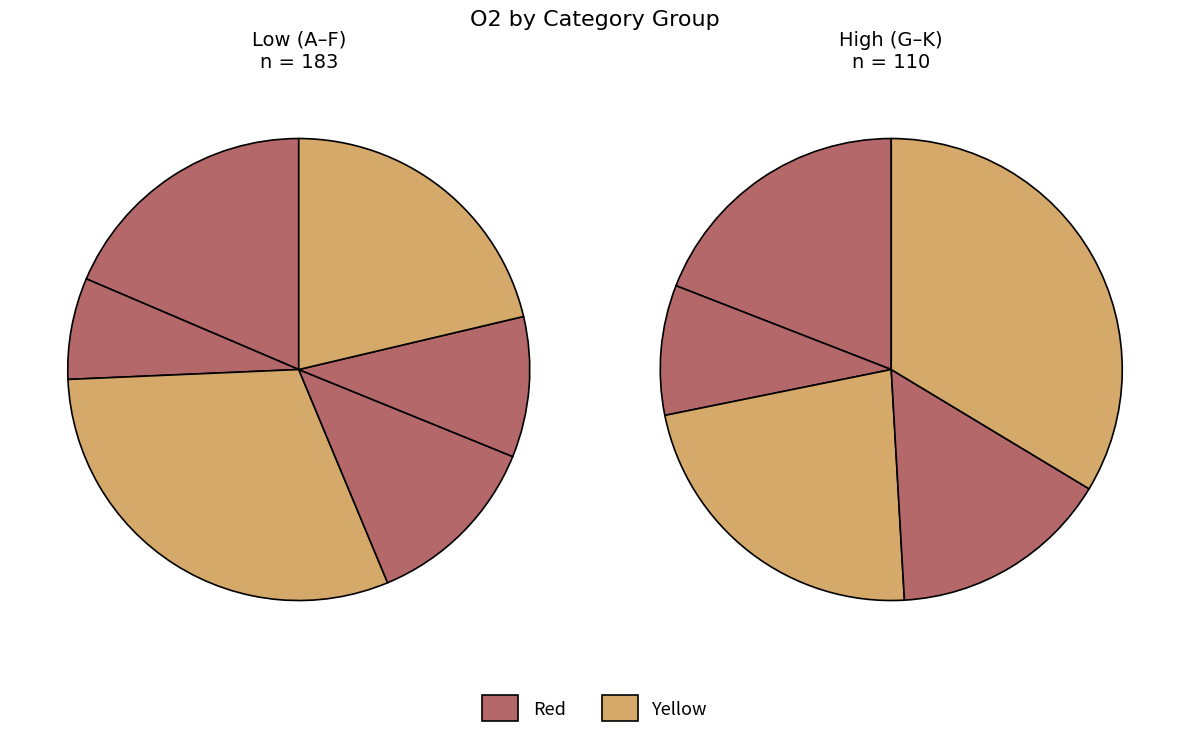

How many slices are in this pie chart?

11